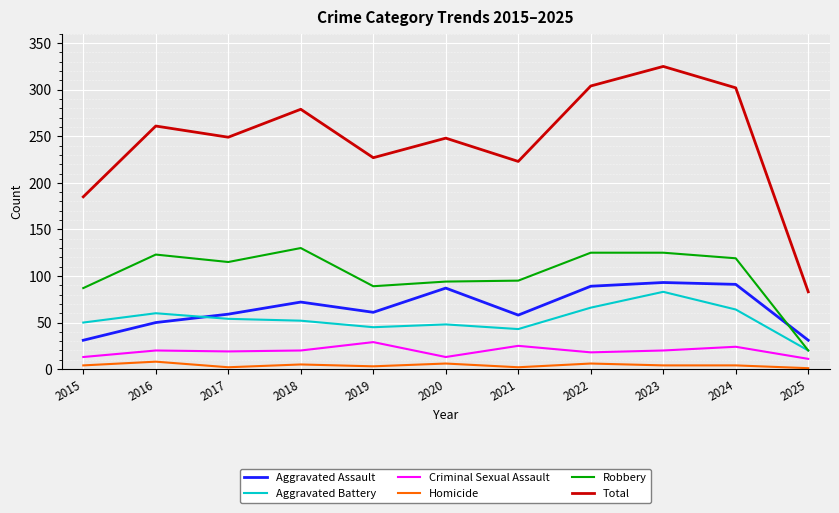

True or false: Aggravated Battery has a value of 67 at 2015.

False